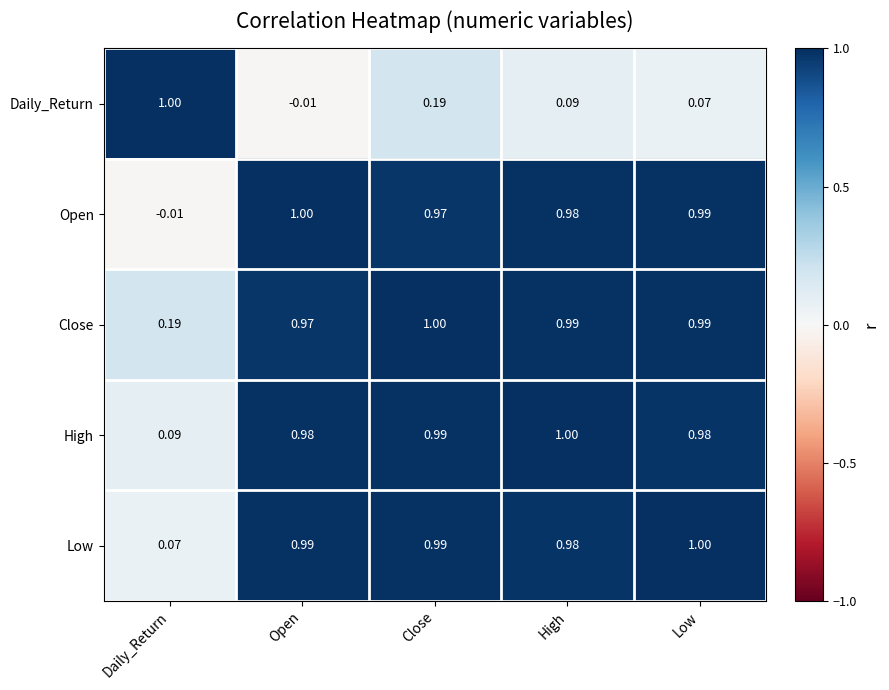

Where is Daily_Return nearest to the value 0?

Open